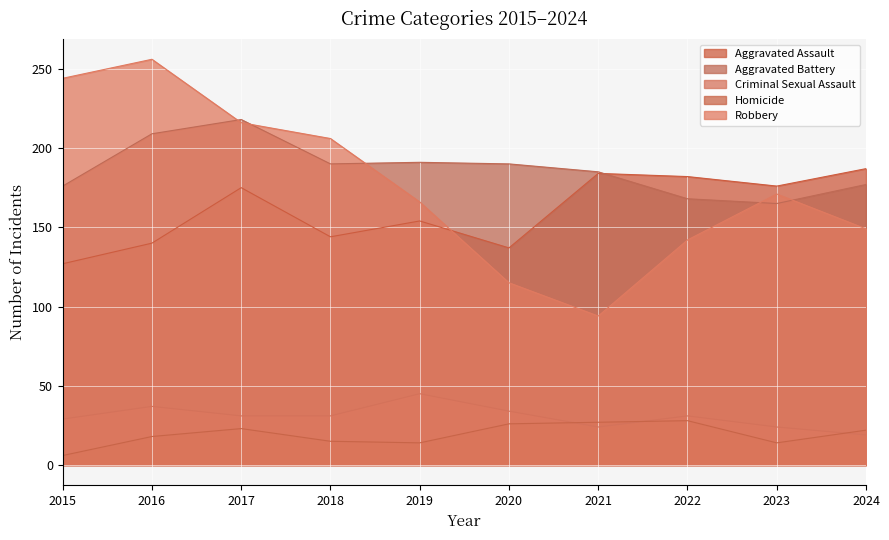

At 2016, list the series in order from largest to smallest.

Robbery, Aggravated Battery, Aggravated Assault, Criminal Sexual Assault, Homicide